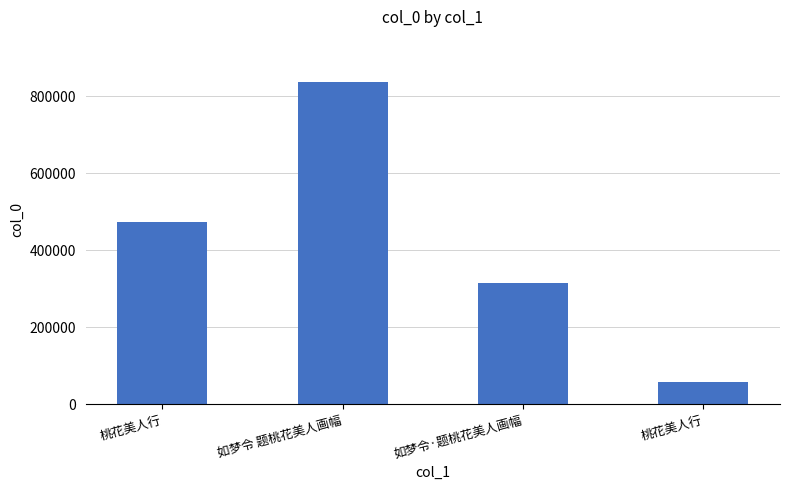

The chart shows a value of 835521 at 如梦令 题桃花美人画幅. True or false?

True